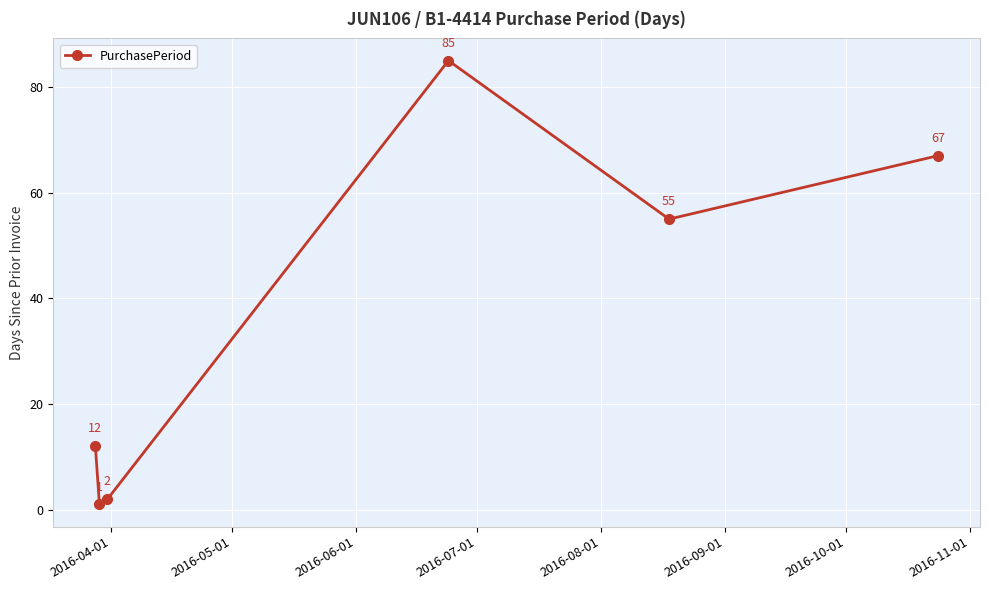

How many points are lower than both their immediate neighbors (excluding endpoints)?

2